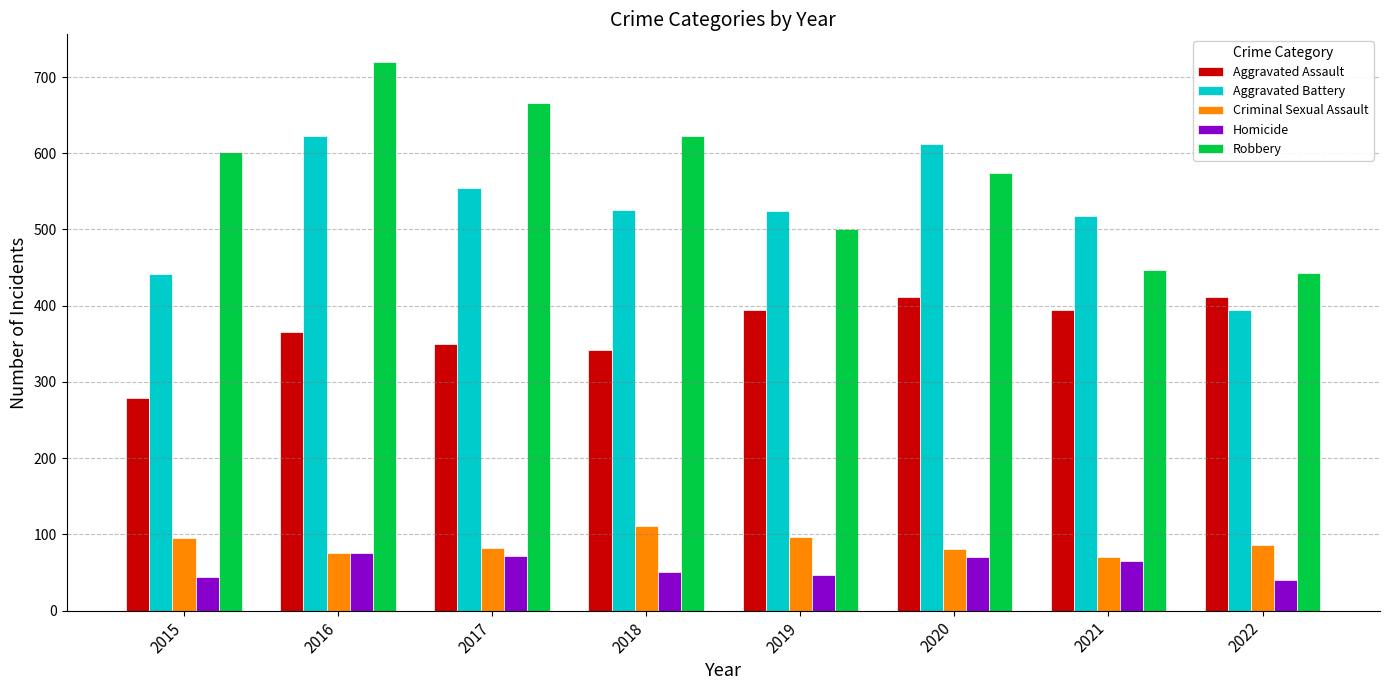

What is the value of the Aggravated Battery bar at the 7th from the left?

518